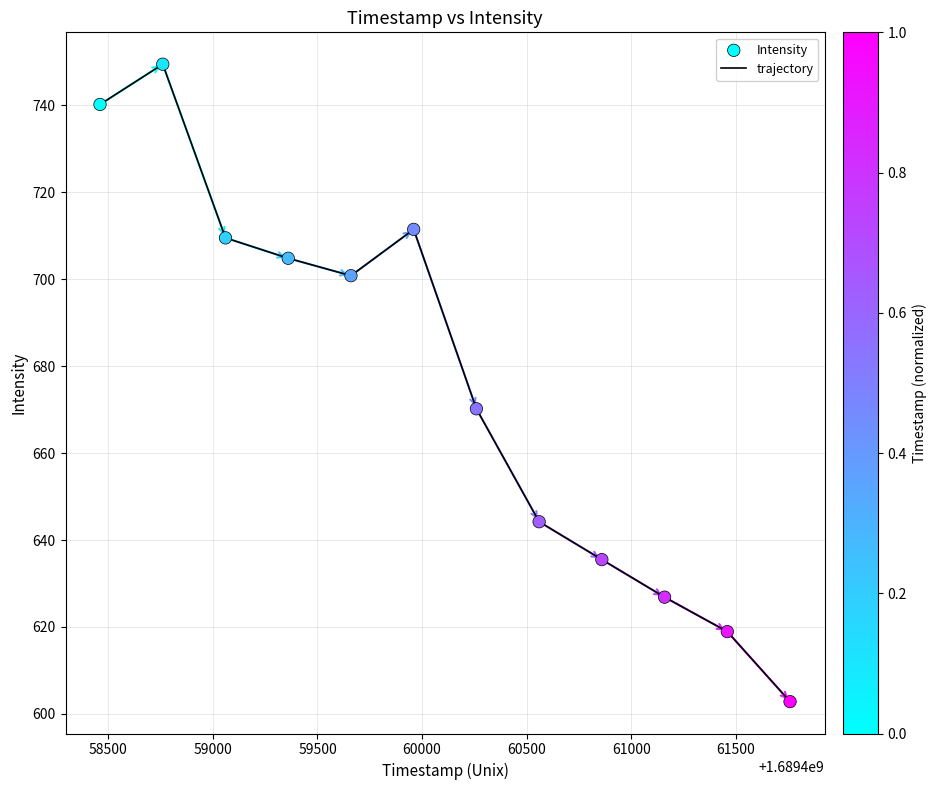

What is the difference between the maximum and minimum values?

146.6